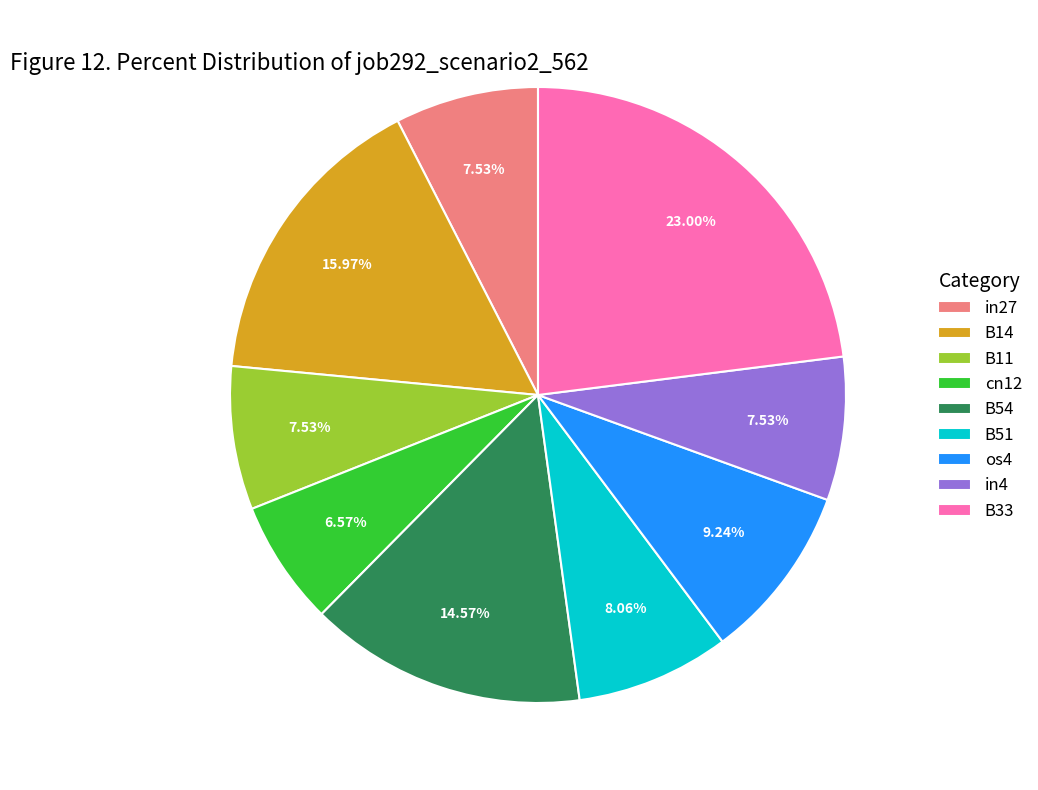

Which slice is the largest?

B33